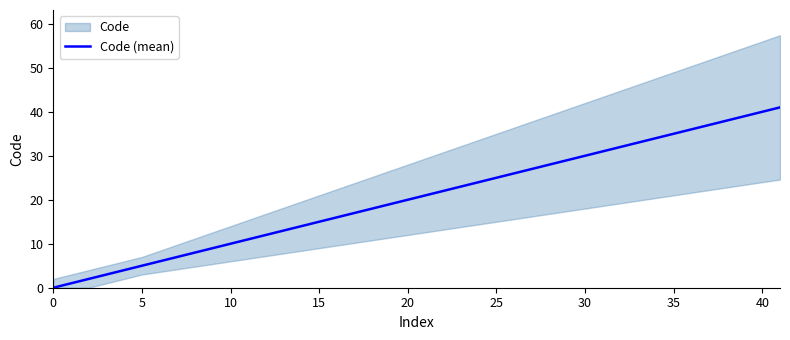

How many data points does each series have?

9